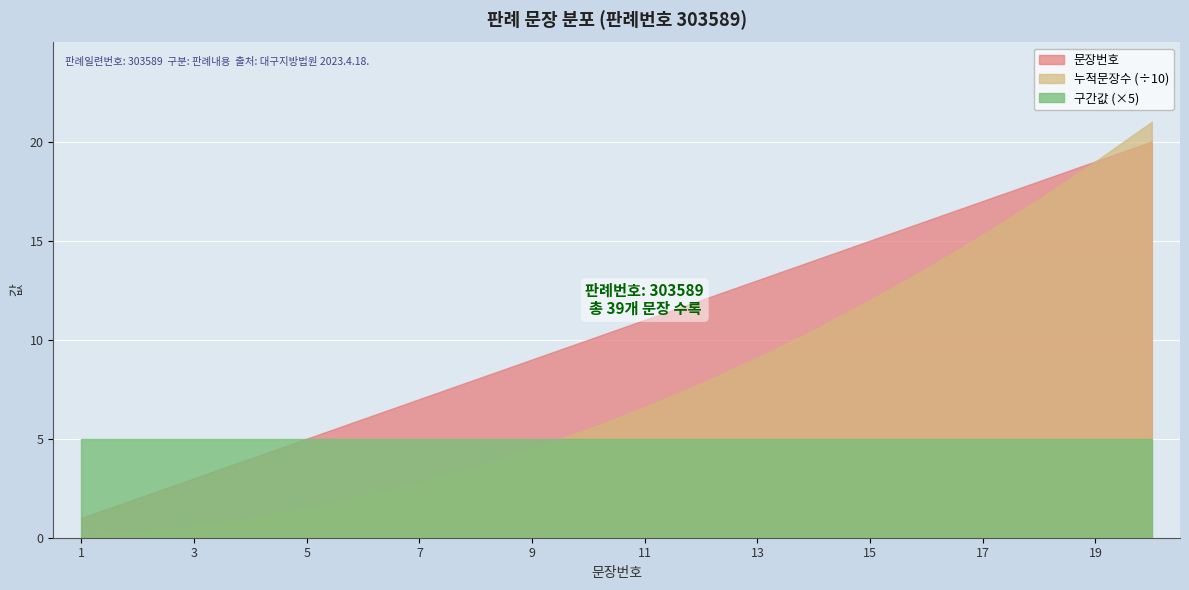

Reading right to left, what are all the values shown in this chart?

문장번호: 20=20	19=19	18=18	17=17	16=16	15=15	14=14	13=13	12=12	11=11	10=10	9=9	8=8	7=7	6=6	5=5	4=4	3=3	2=2	1=1
누적문장수: 20=210	19=190	18=171	17=153	16=136	15=120	14=105	13=91	12=78	11=66	10=55	9=45	8=36	7=28	6=21	5=15	4=10	3=6	2=3	1=1
구간값: 20=1	19=1	18=1	17=1	16=1	15=1	14=1	13=1	12=1	11=1	10=1	9=1	8=1	7=1	6=1	5=1	4=1	3=1	2=1	1=1